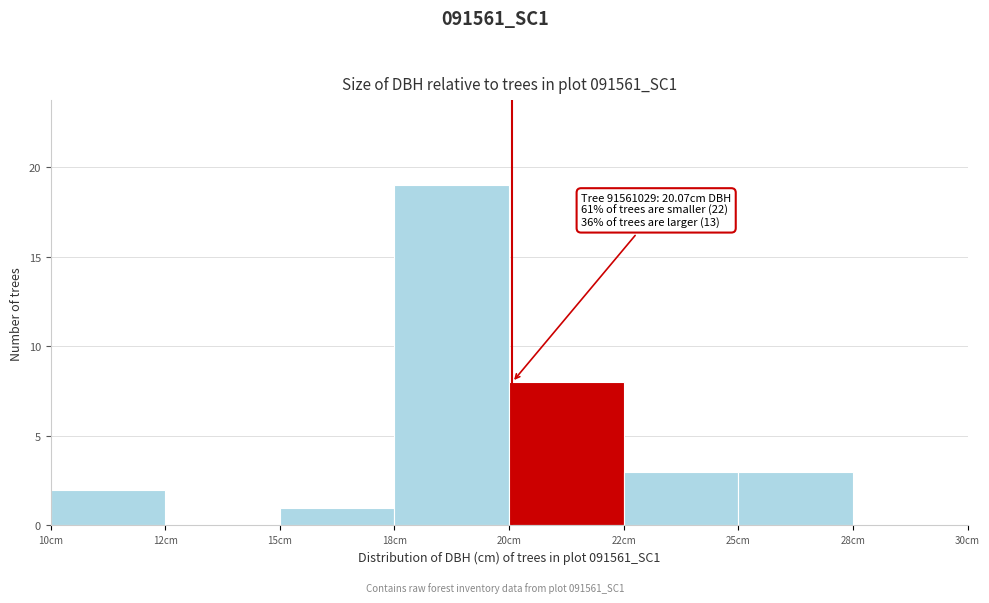

What is the greatest value displayed?

19